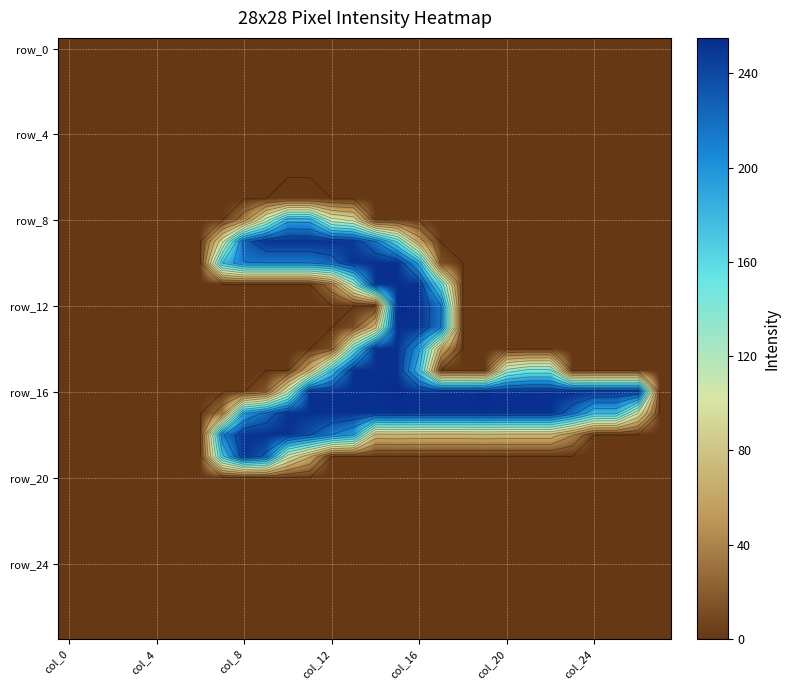

At how many categories does at least one series exceed 46?

20